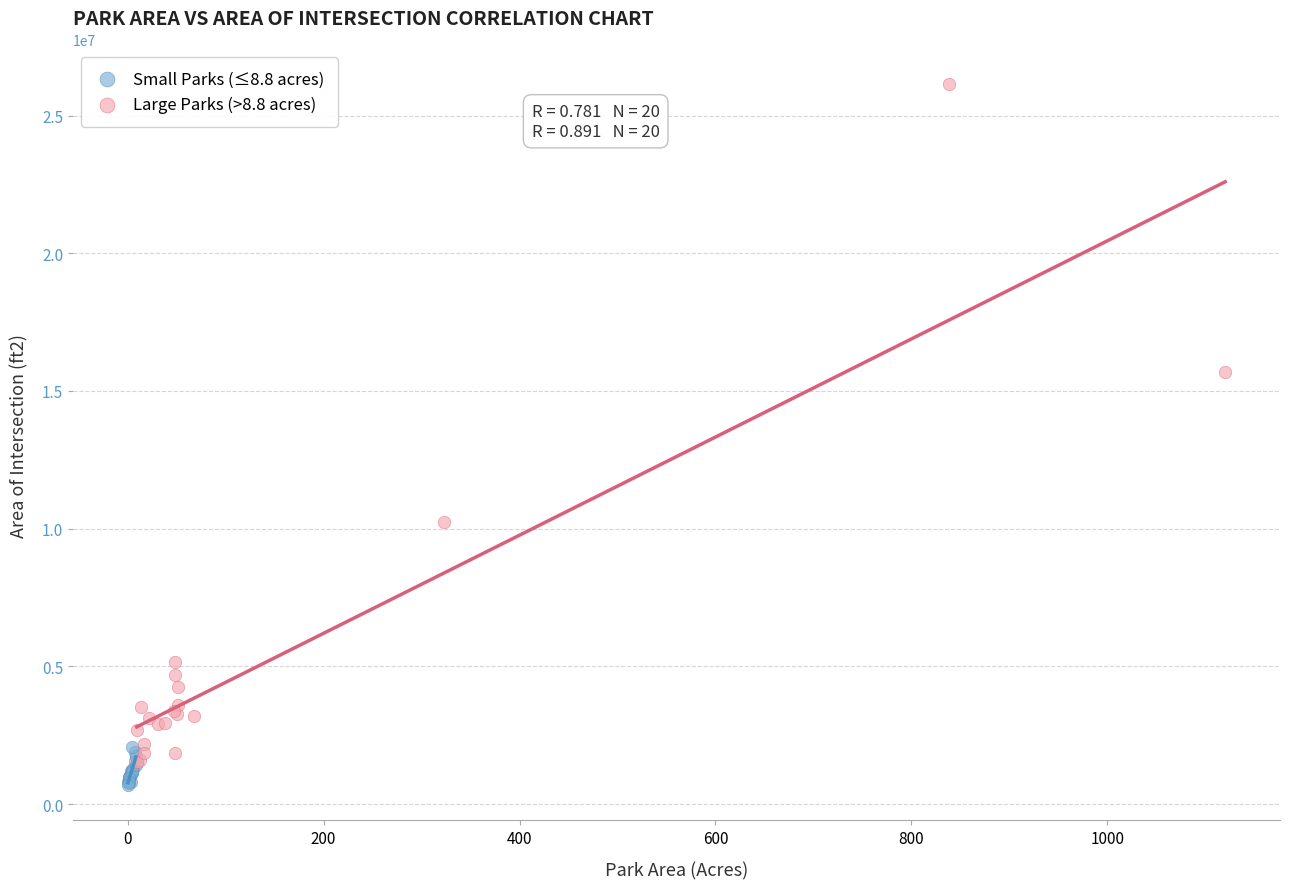

What are all the series names shown in the legend?

Small Parks (≤8.8 acres), Large Parks (>8.8 acres)